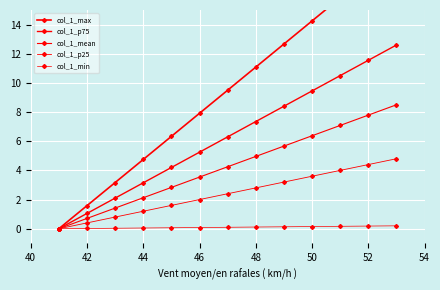

What is the difference between the highest and lowest values at 42?

1.6